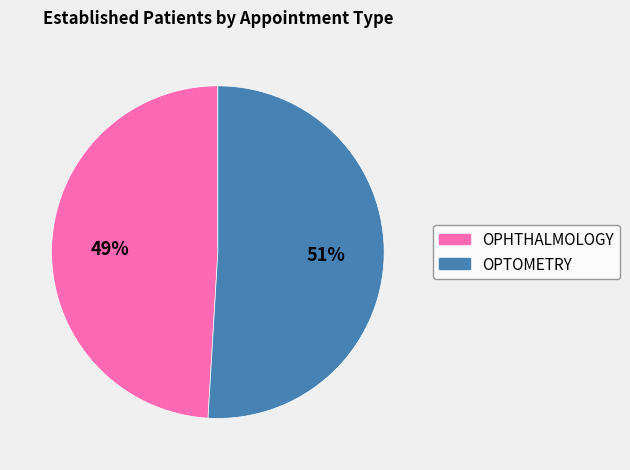

Is it true that OPTOMETRY is 51% of the pie?

True